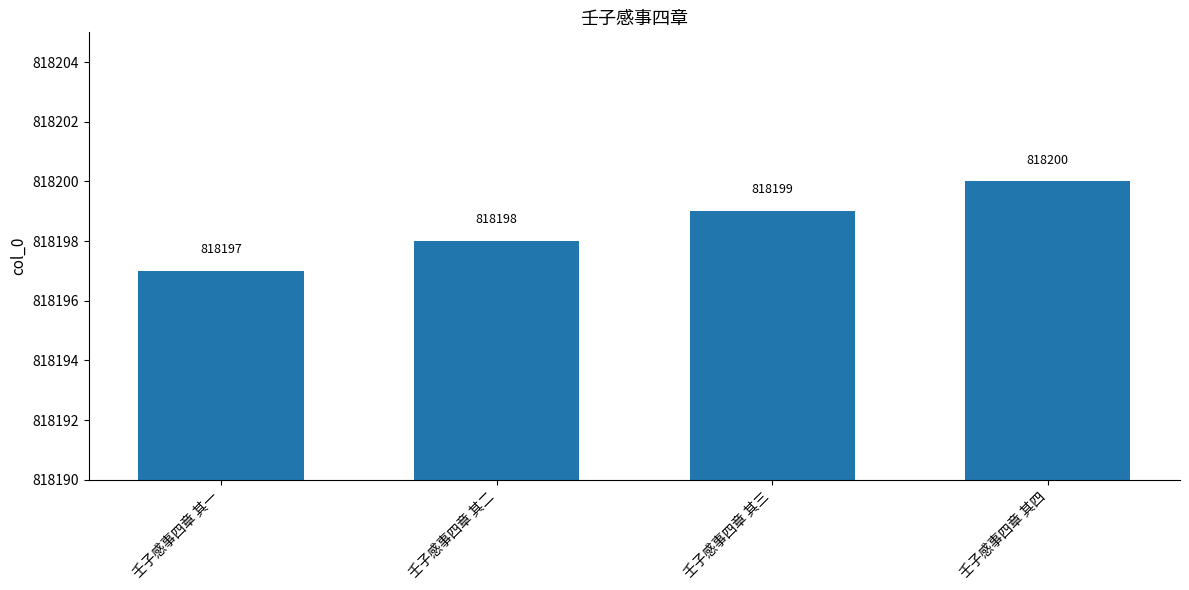

What position from the right is 壬子感事四章 其一?

4